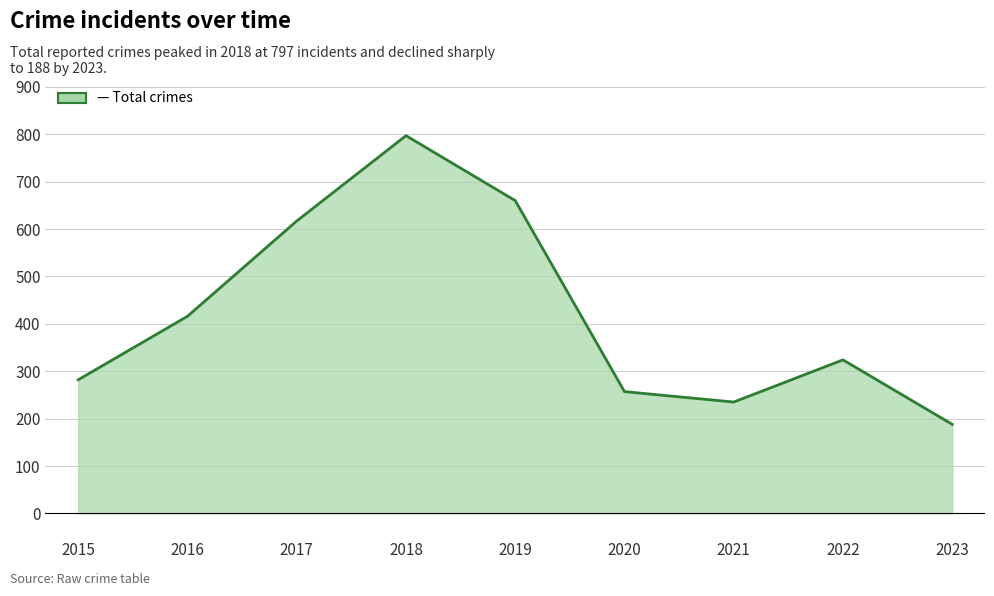

What is the smallest value displayed?

188